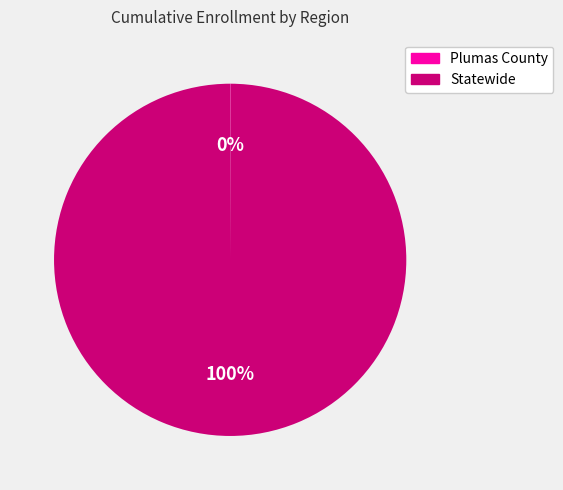

Does any single category account for the majority?

Yes